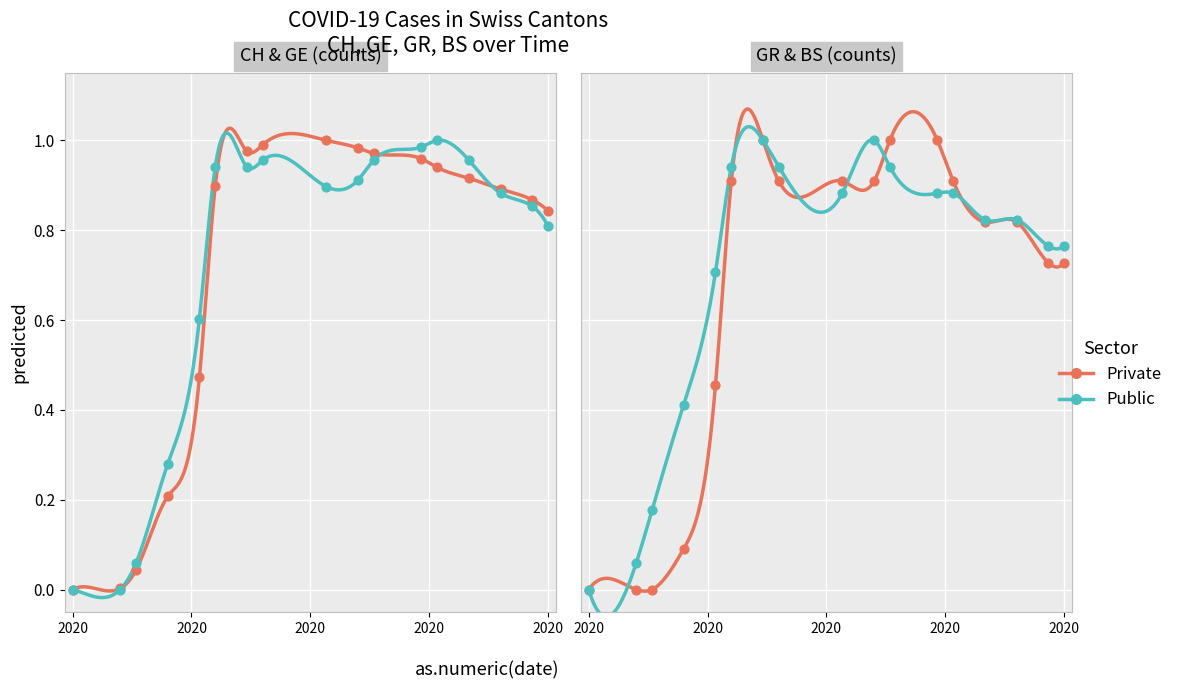

At how many categories does at least one series exceed 0?

16